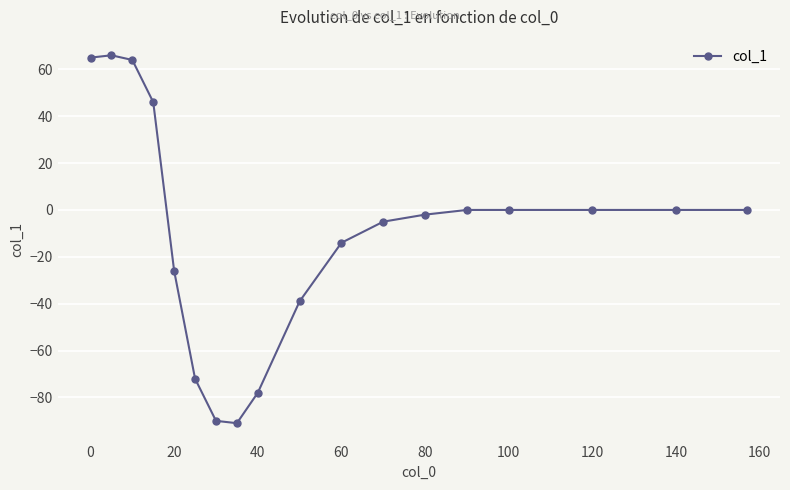

What is the value of the 11th point from the left?

-14